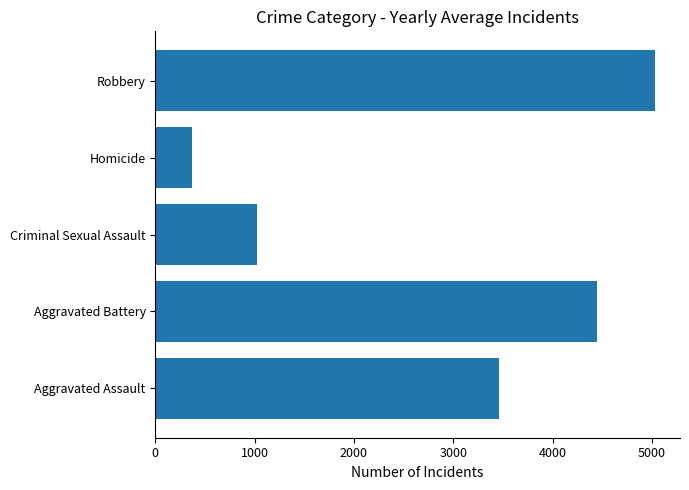

How many bars are there in total?

5